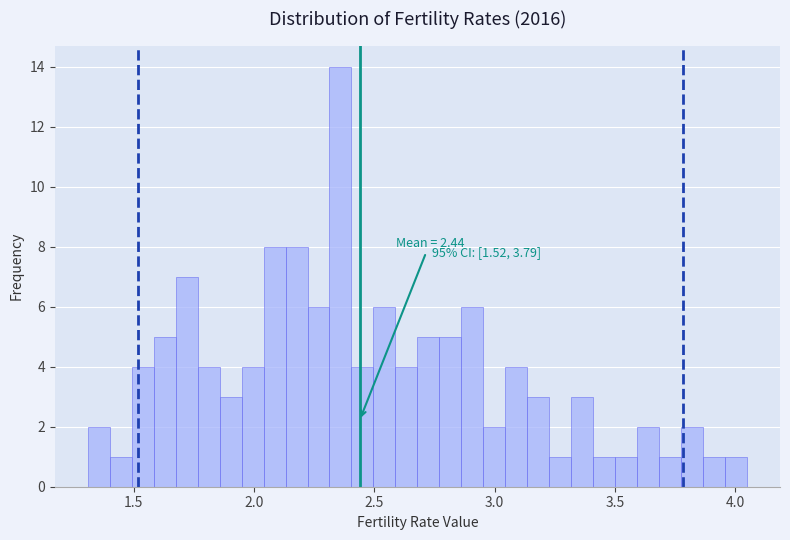

Read against the x-axis, roughly where is the centre of the tallest bar?

2.35